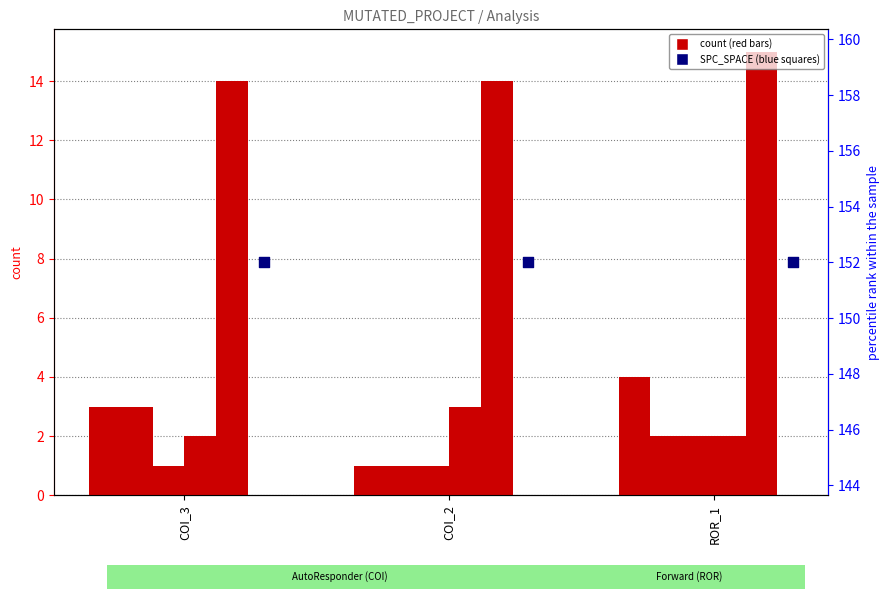

Is the value of FEATURE_STM at COI_3 greater than the value of SPC_FAILING_ONLY at ROR_1?

Yes